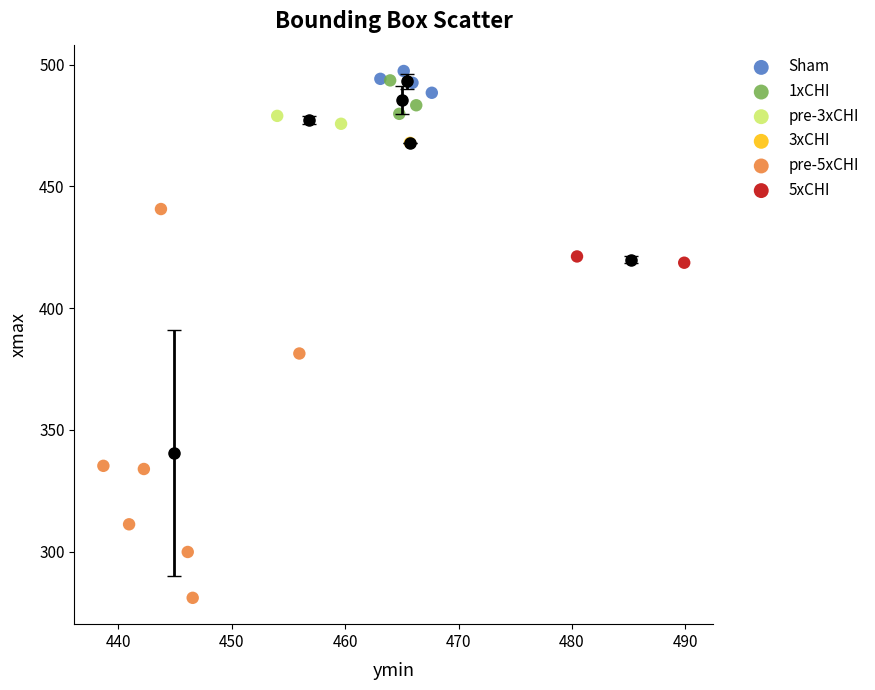

What are all the series names shown in the legend?

Sham, 1xCHI, pre-3xCHI, 3xCHI, pre-5xCHI, 5xCHI